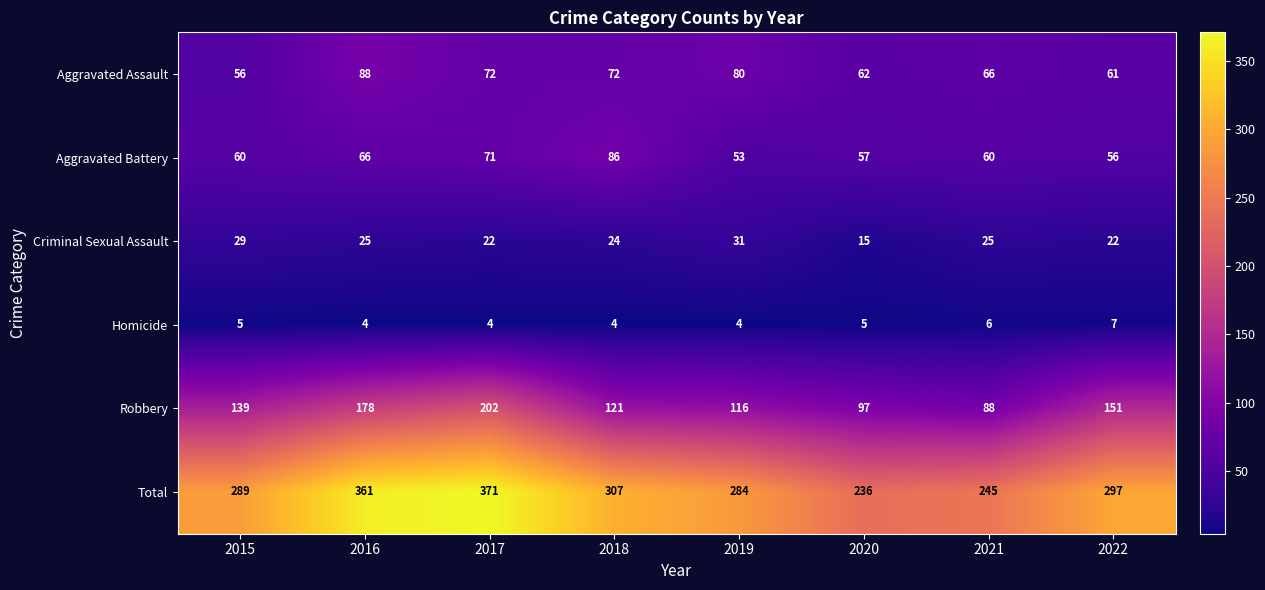

At 2021, list the series in order from smallest to largest.

Homicide, Criminal Sexual Assault, Aggravated Battery, Aggravated Assault, Robbery, Total